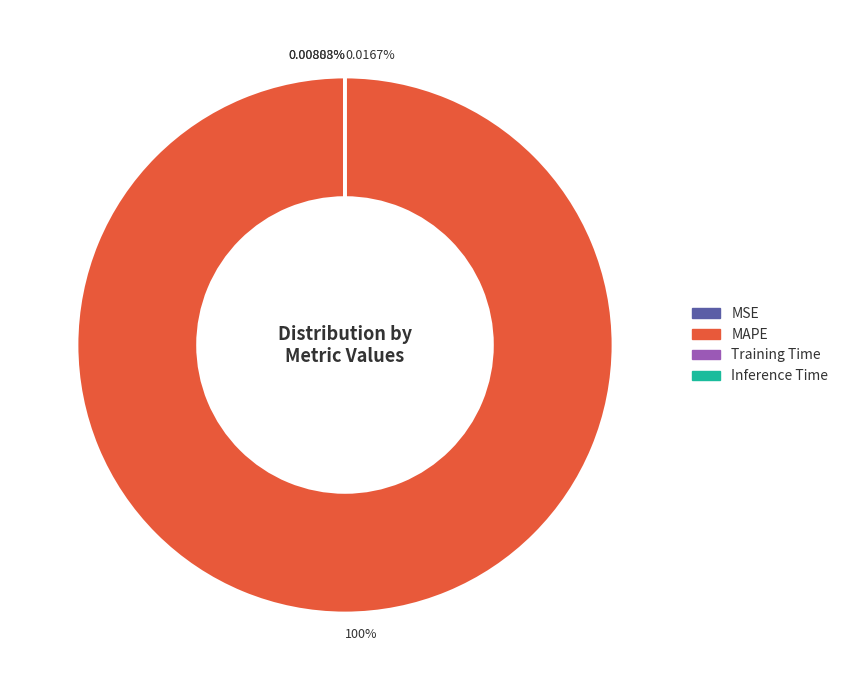

Is there a majority slice in this chart?

Yes